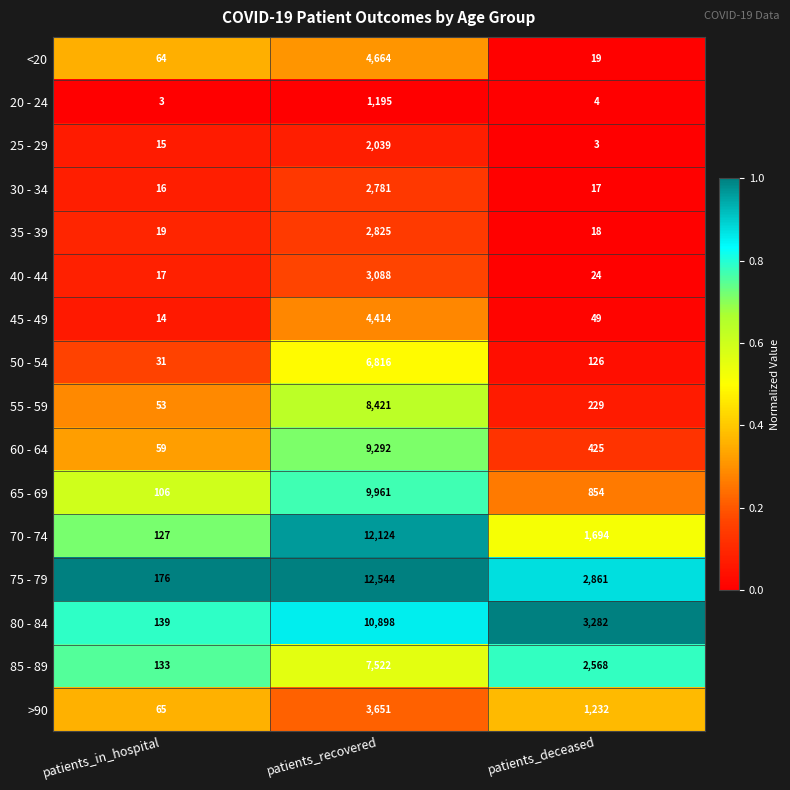

The value of 50 - 54 at patients_deceased is 126. True or false?

True